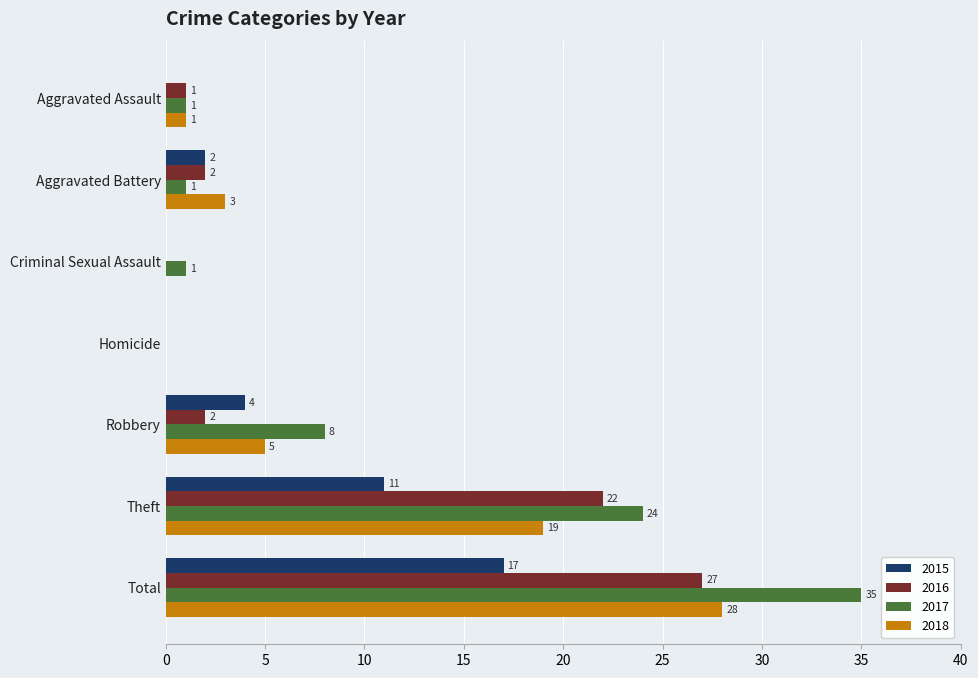

Between Aggravated Battery and Total, which series saw the biggest shift?

2017